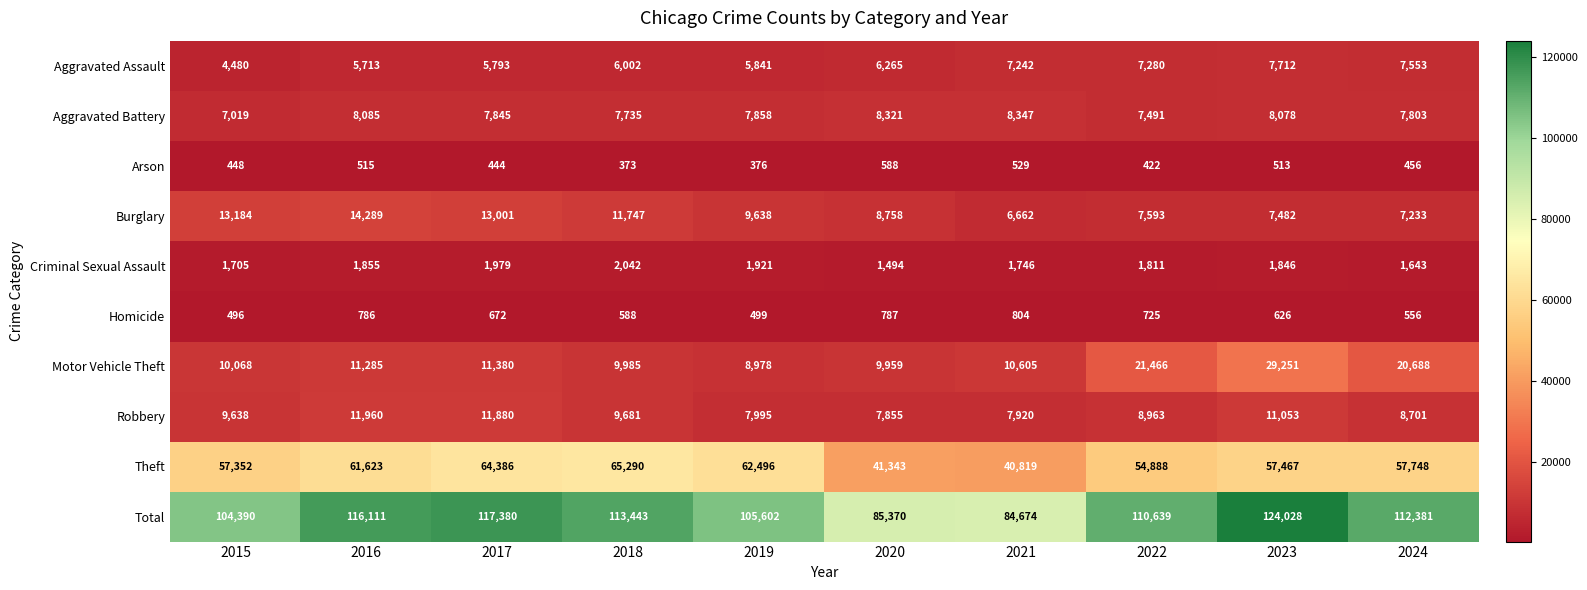

Which label corresponds to the largest value in the chart?

2023